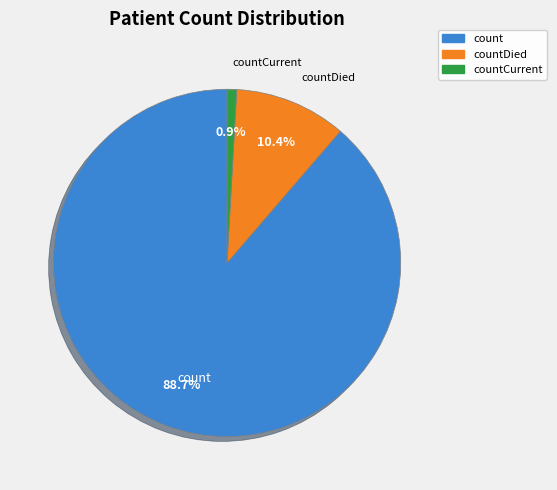

Is there a majority slice in this chart?

Yes